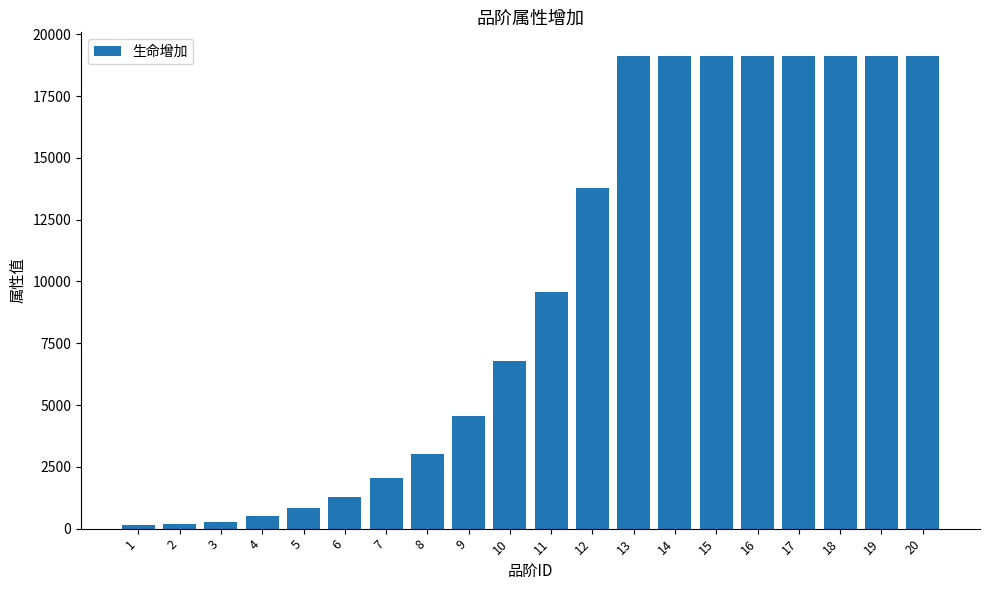

What is the change in value from 3 to 20?

+18837